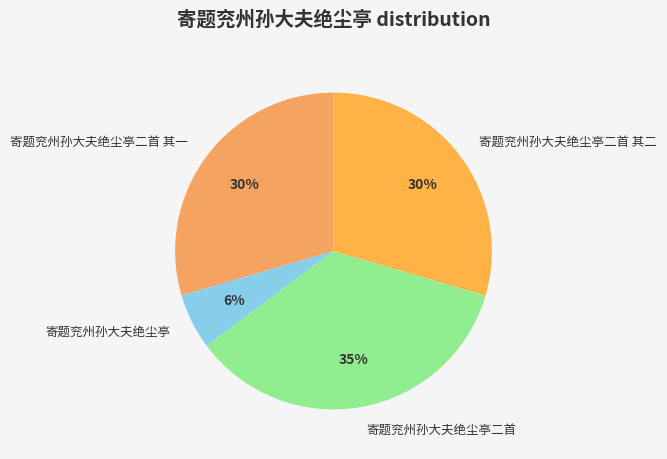

The 寄题兖州孙大夫绝尘亭二首 slice represents 47% of the pie. True or false?

False